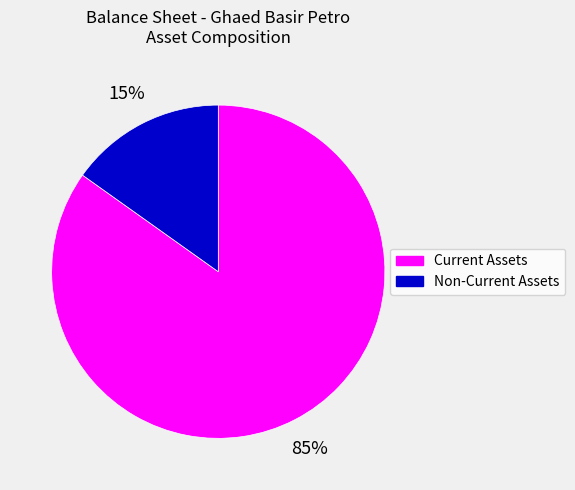

Between Non-Current Assets and Current Assets, which is larger?

Current Assets